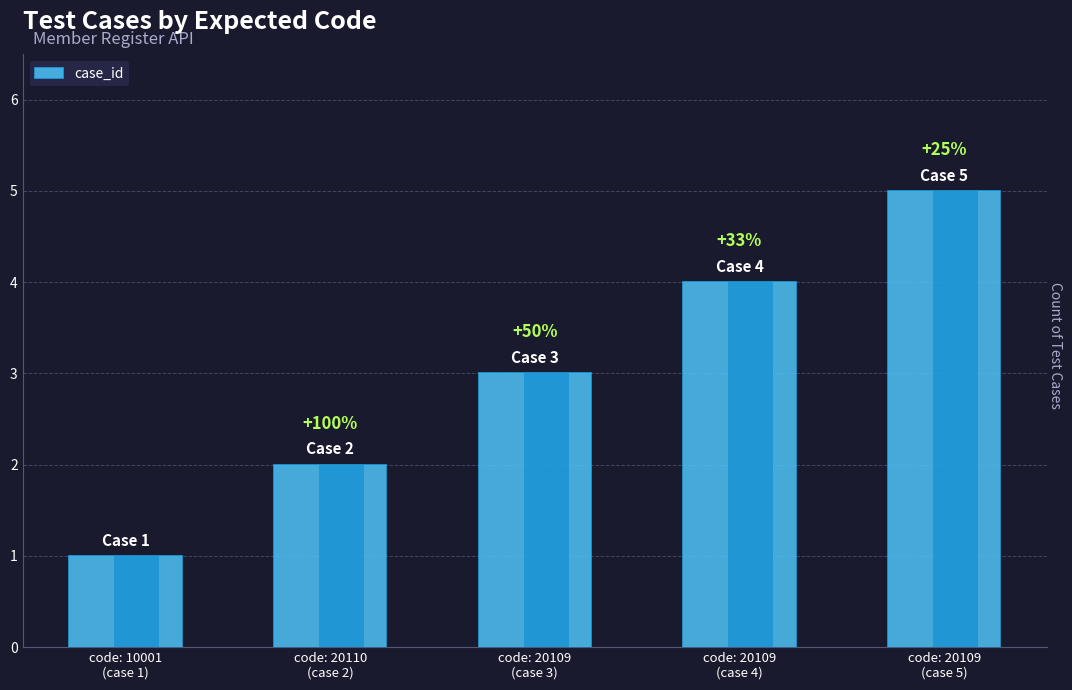

What value does the data have at code: 10001
(case 1)?

1